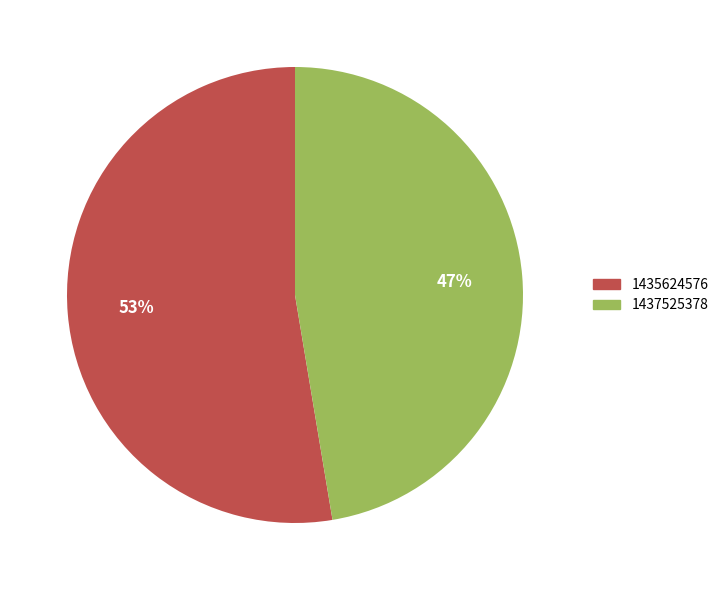

Rank the categories by value from lowest to highest.

1437525378, 1435624576